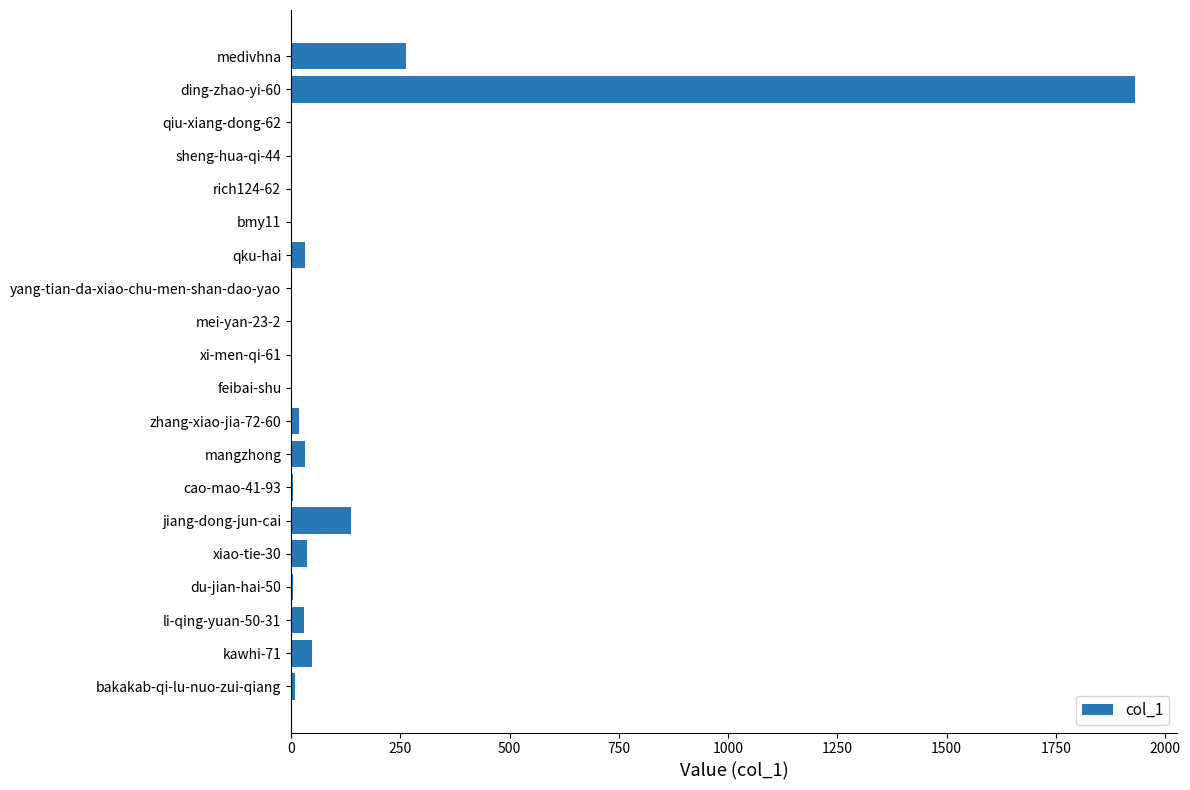

Approximately how many times larger is the value at ding-zhao-yi-60 compared to kawhi-71?

39.4